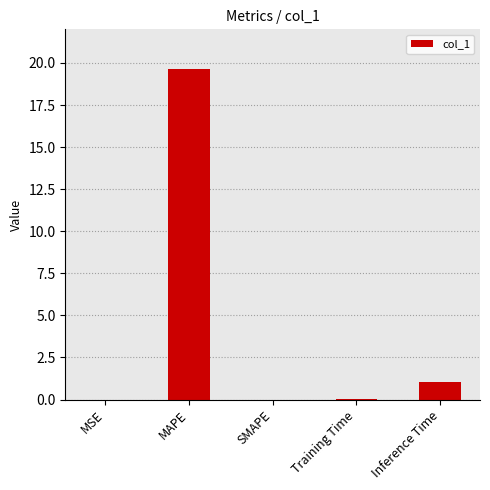

What is the average value?

4.1